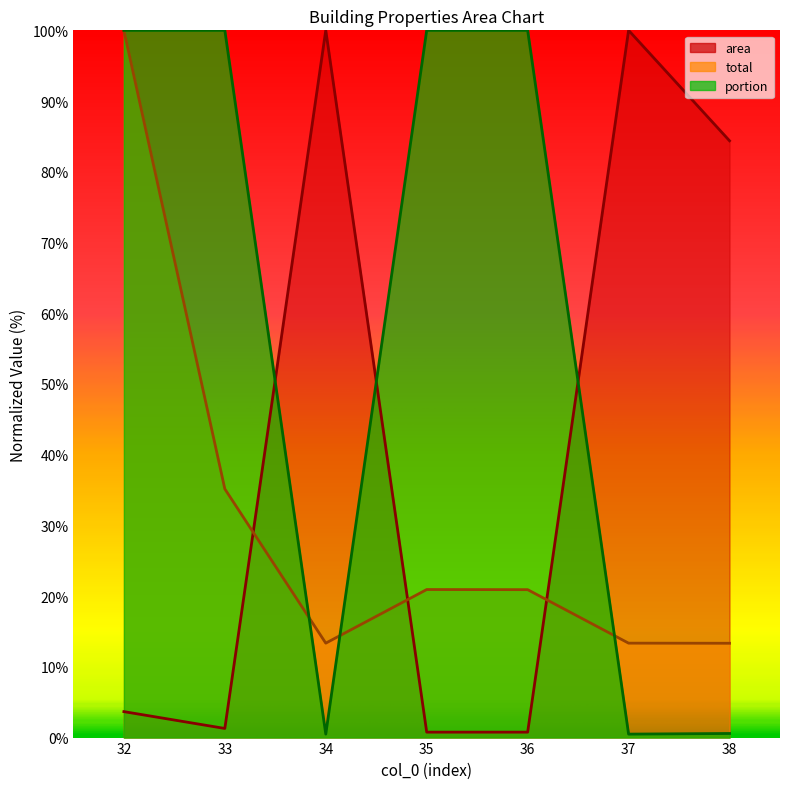

What is the maximum value shown in the chart?

100.0